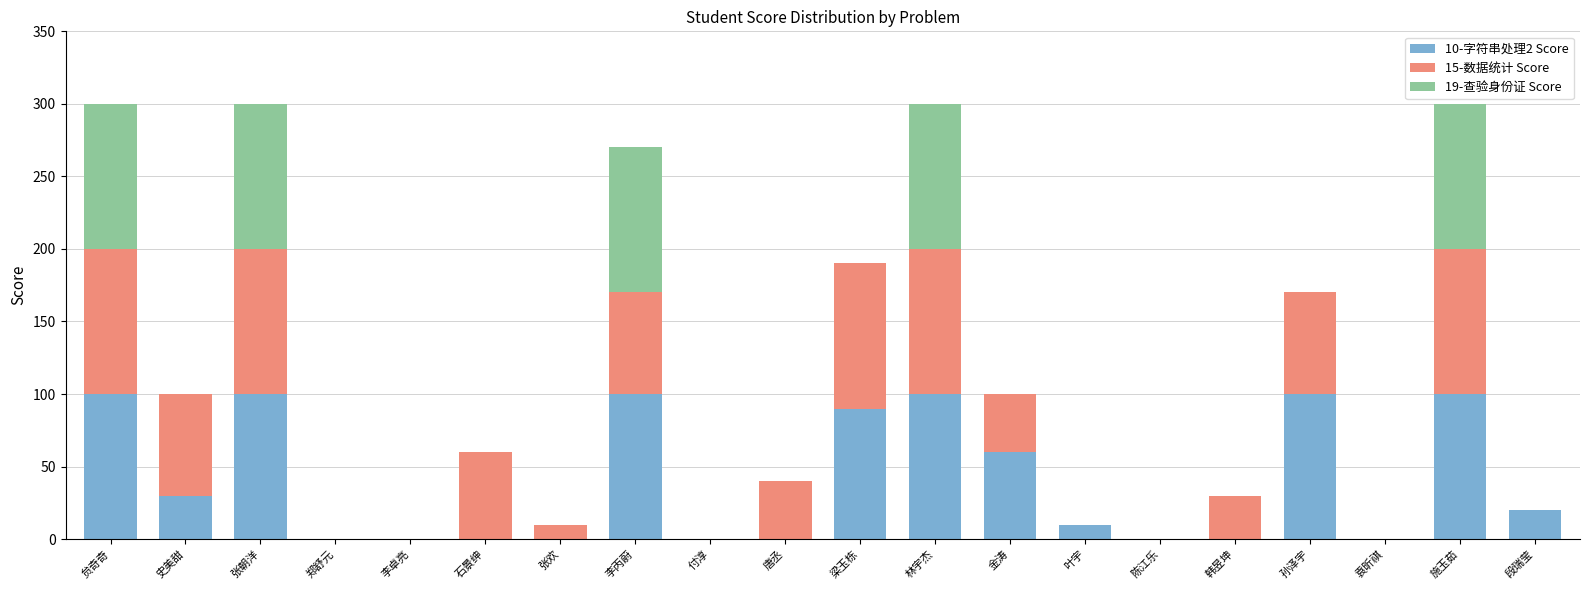

True or false: 10-字符串处理2 Score has a value of 31 at 施玉茹.

False